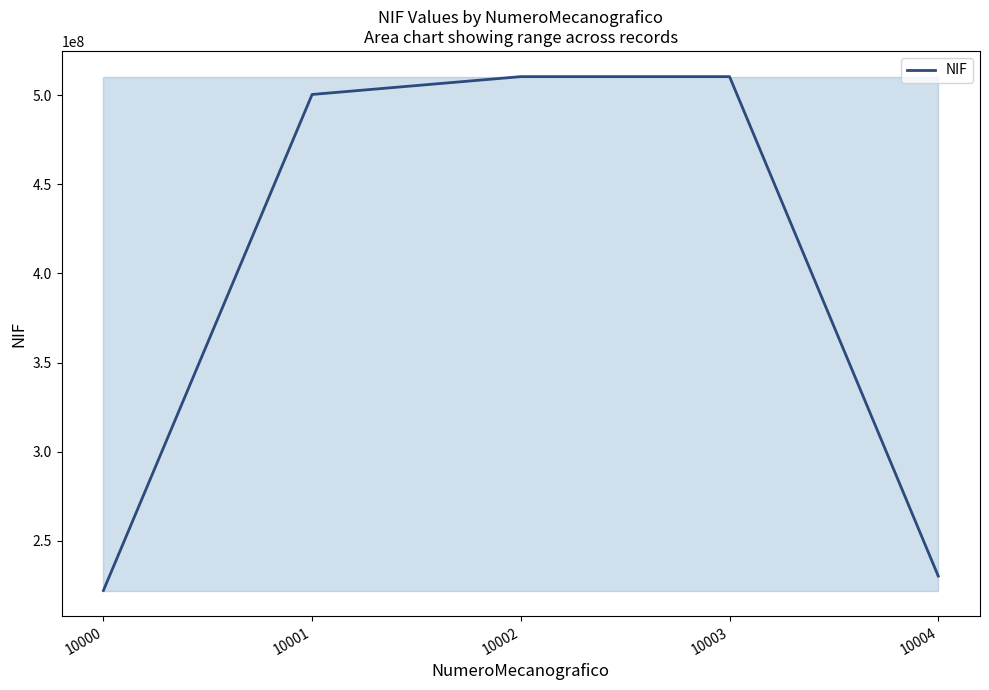

True or false: there are more than 0 points higher than both neighbors.

True